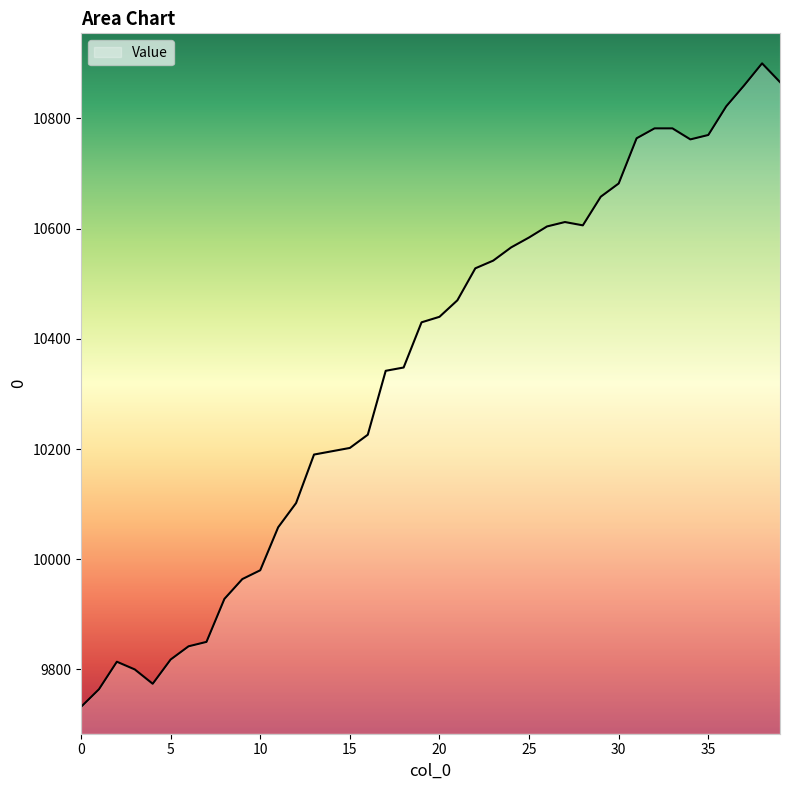

What is the greatest value displayed?

10900